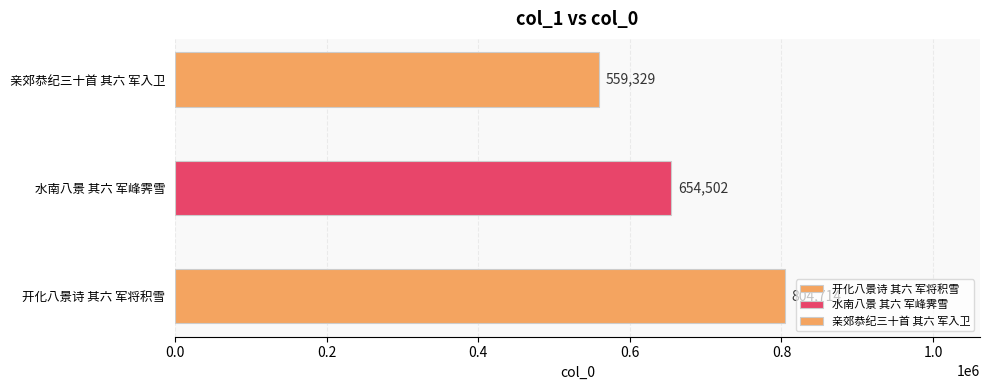

What is the difference between the maximum and second lowest values?

150212